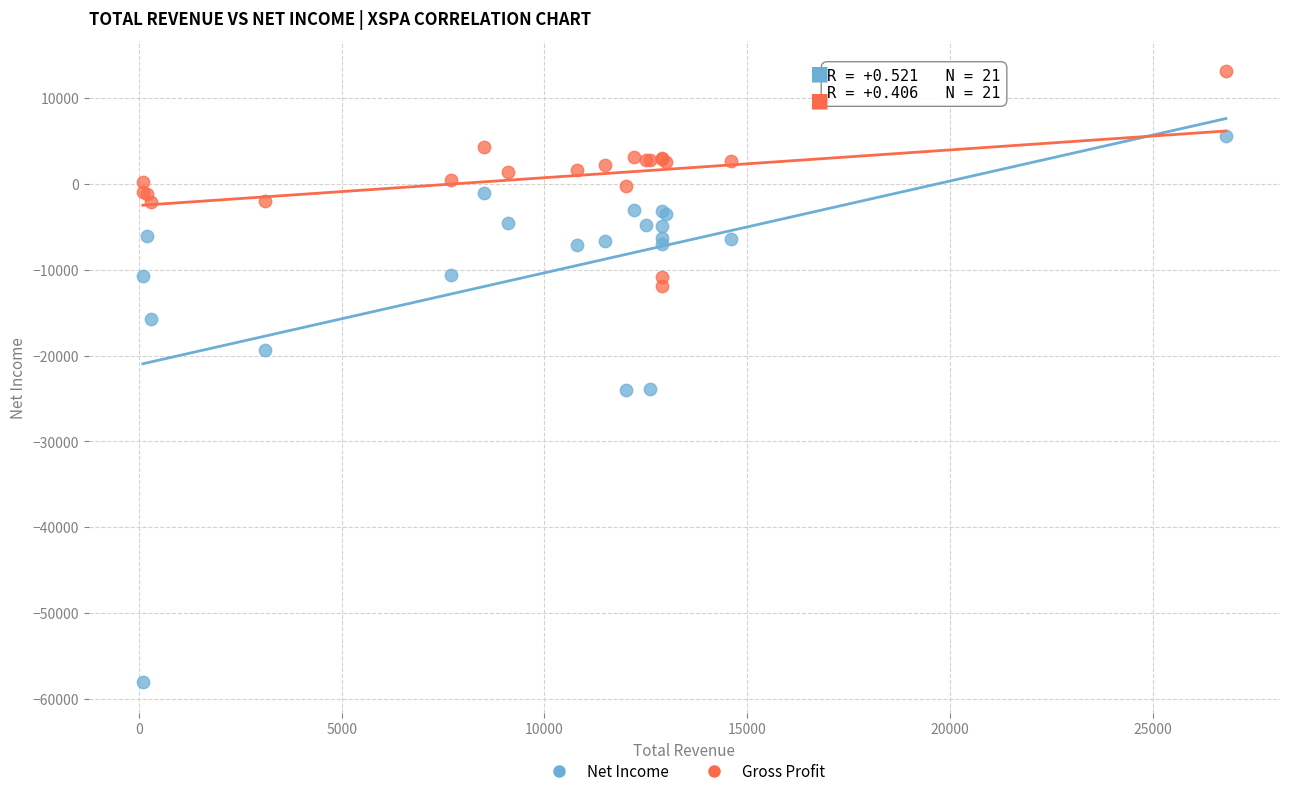

What is the X range (max minus min) for the scatter plot?

26700